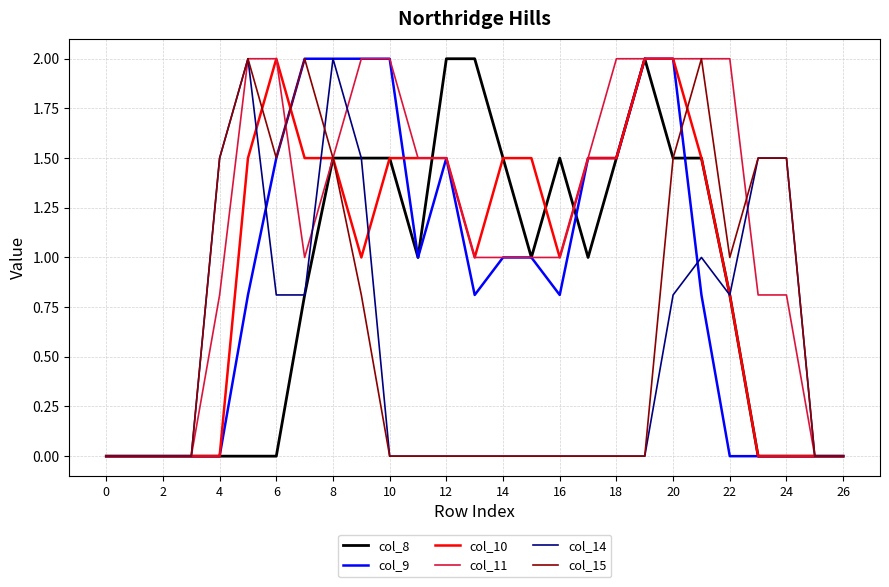

What is the maximum value for col_8?

2.0